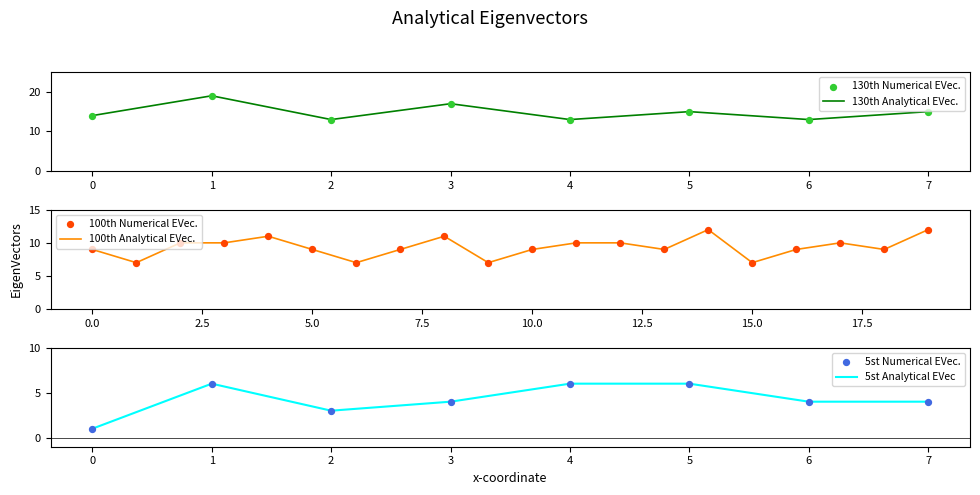

Is it true that 130th Analytical EVec. equals 15 at 7?

True